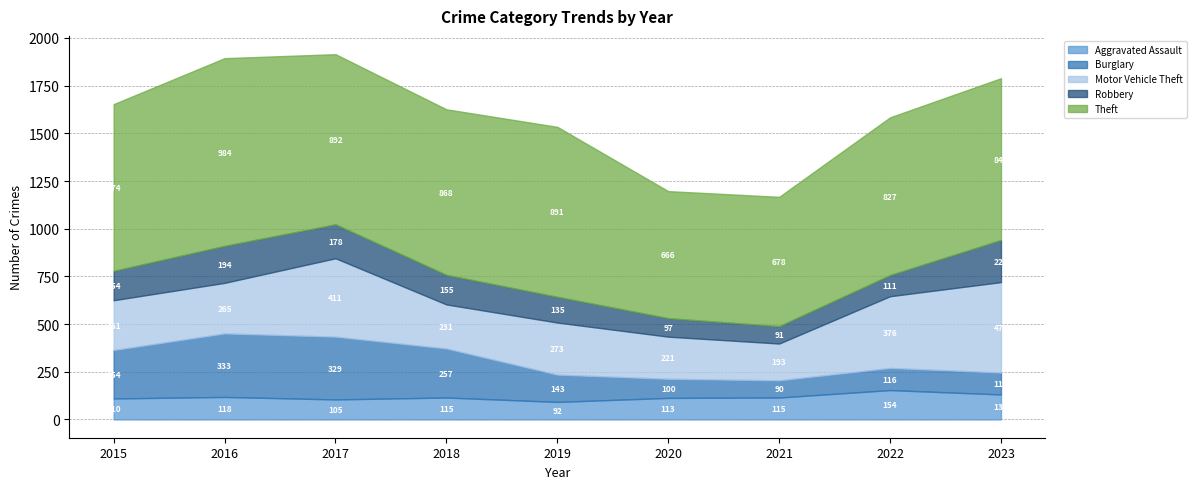

Between 2015 and 2016, which is larger?

2016